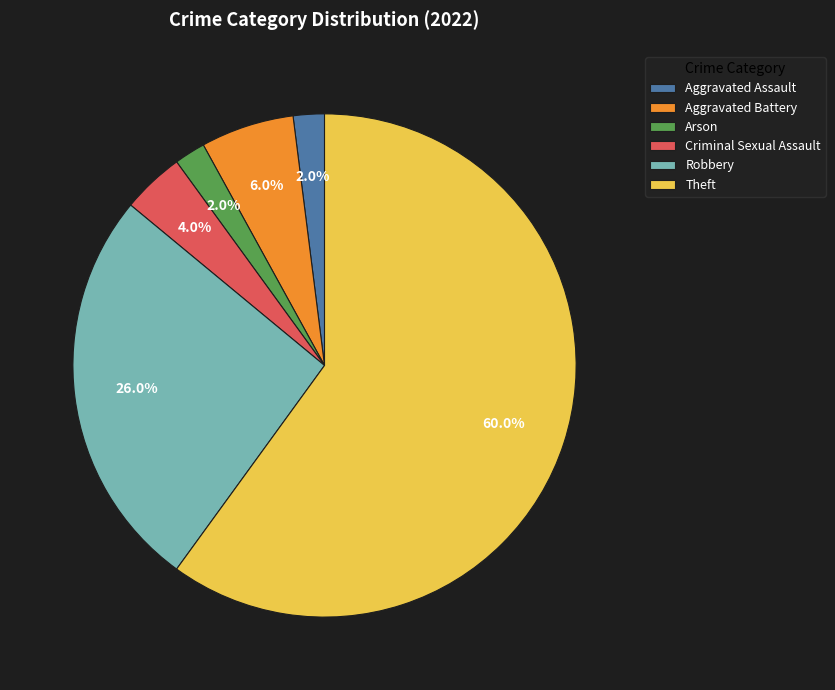

Is Theft the majority of the pie?

Yes